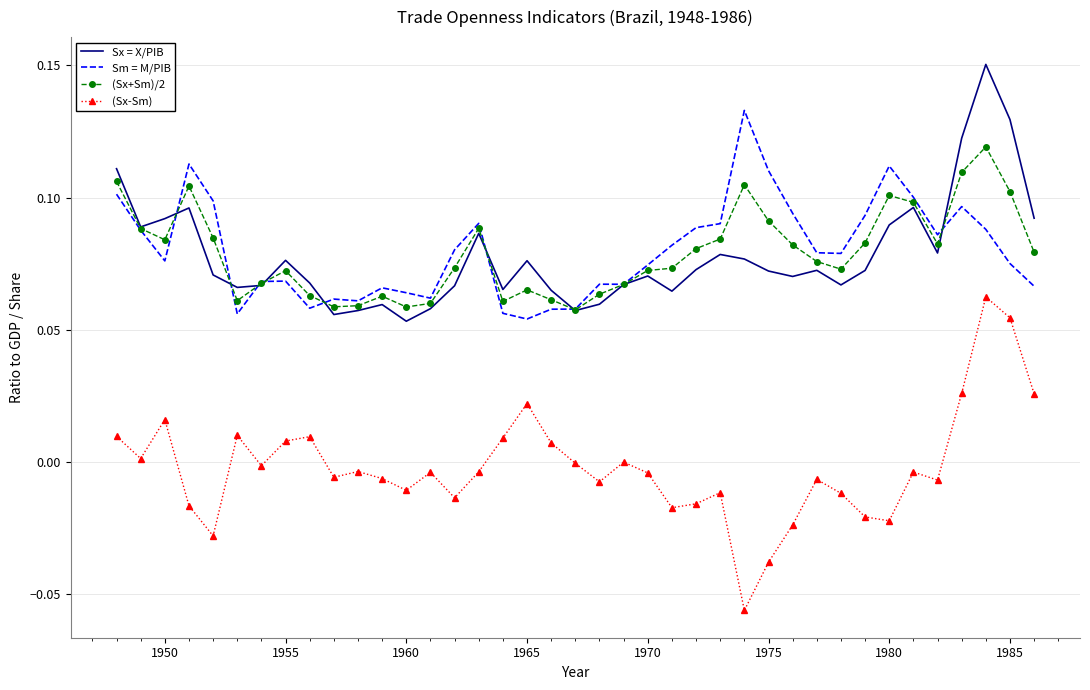

Which series has the widest spread of values?

(Sx-Sm)